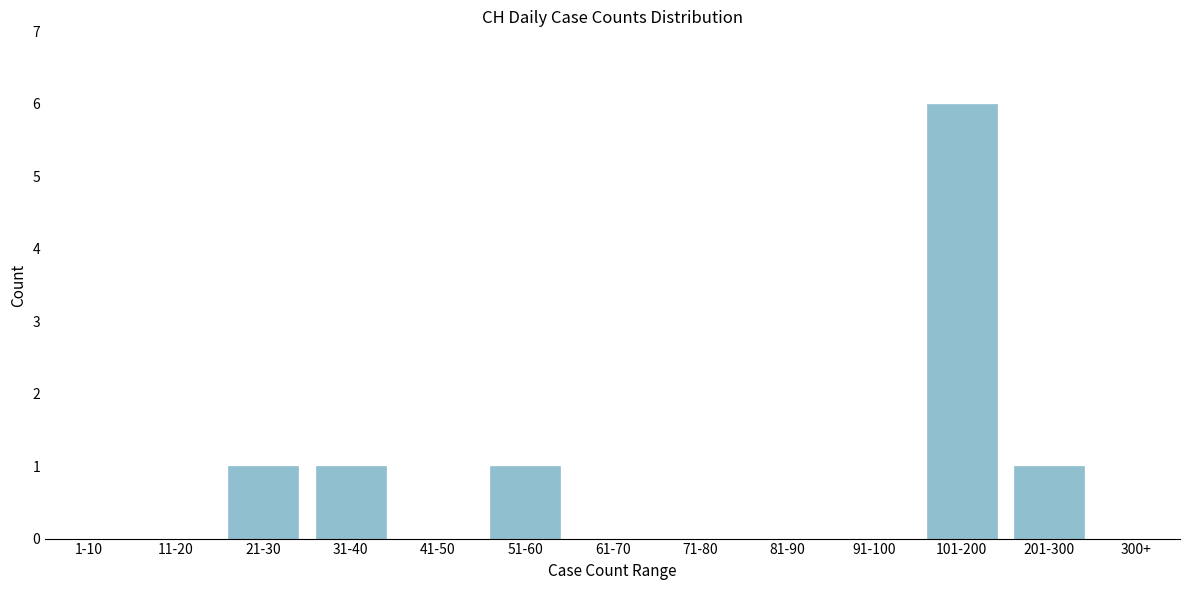

Reading left to right, transcribe all the data shown in this chart.

1-10=0	11-20=0	21-30=1	31-40=1	41-50=0	51-60=1	61-70=0	71-80=0	81-90=0	91-100=0	101-200=6	201-300=1	300+=0